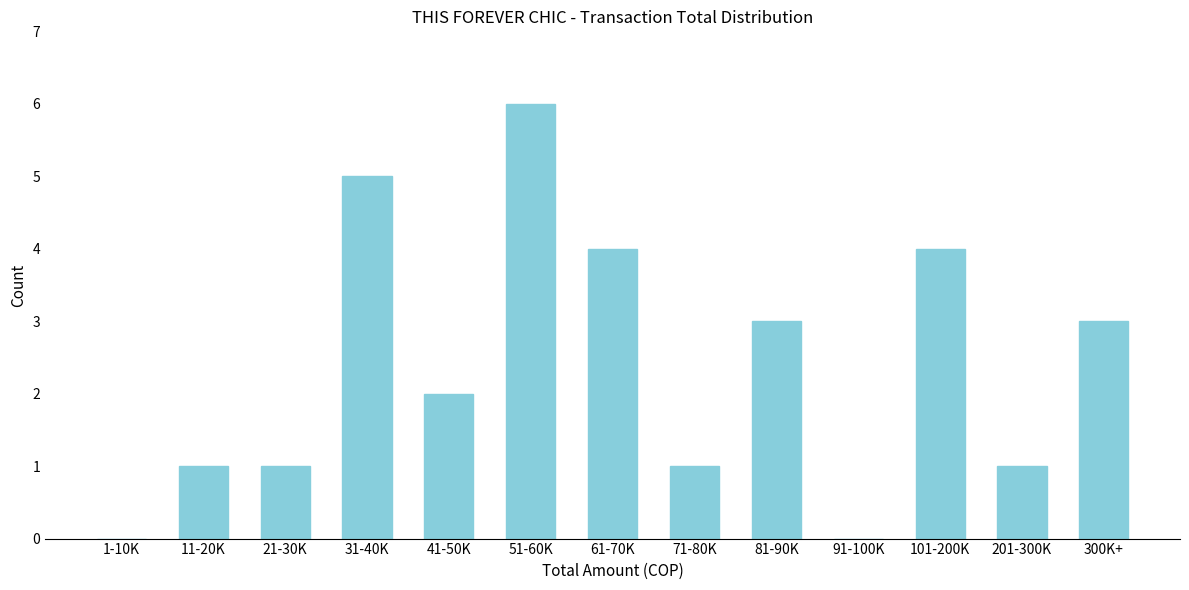

Reading left to right, transcribe all the data shown in this chart.

1-10K=0	11-20K=1	21-30K=1	31-40K=5	41-50K=2	51-60K=6	61-70K=4	71-80K=1	81-90K=3	91-100K=0	101-200K=4	201-300K=1	300K+=3